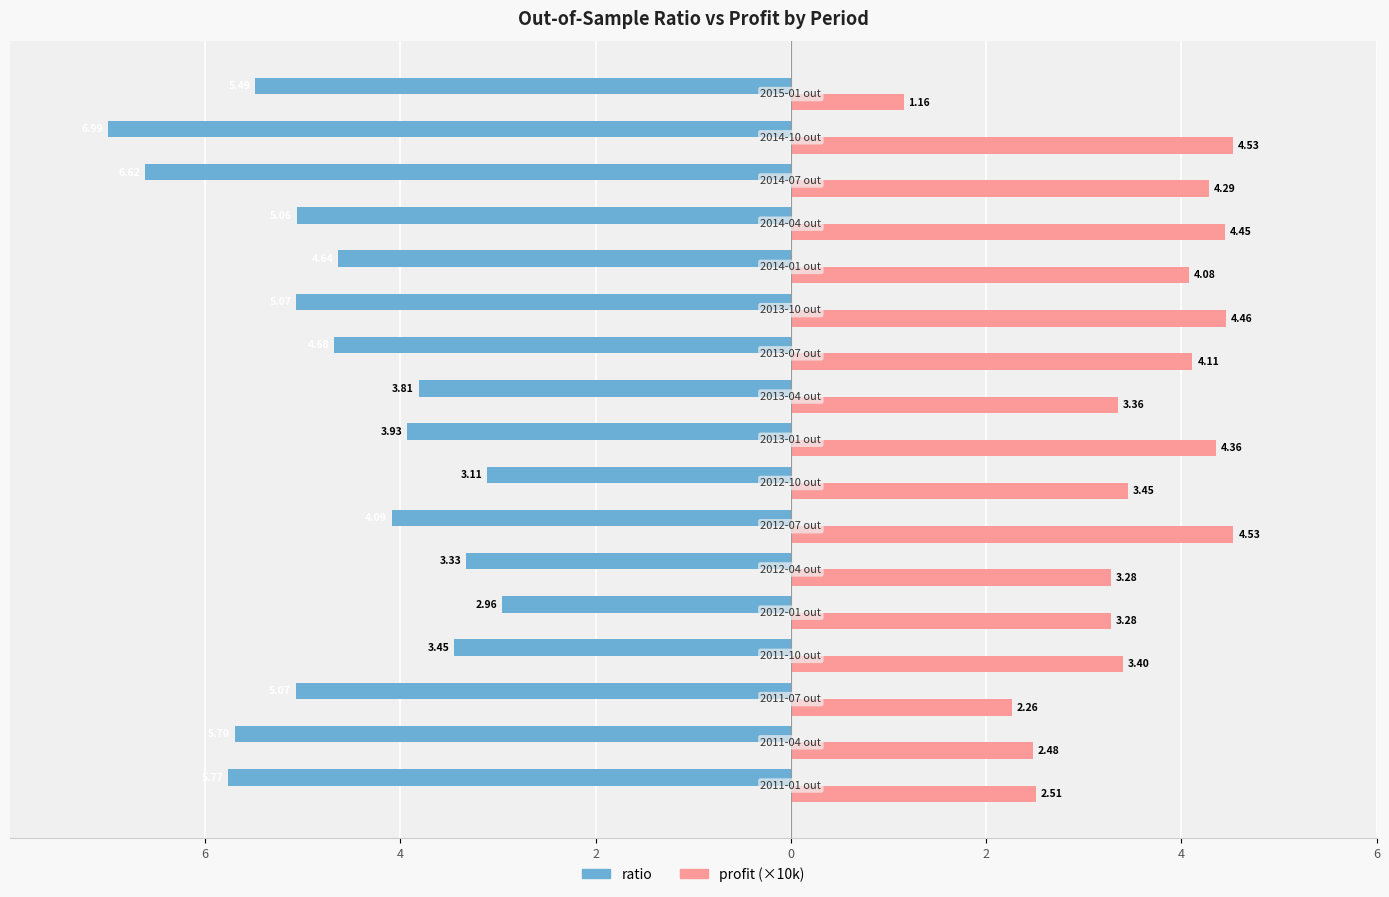

What is the average value of the ratio series?

-4.7